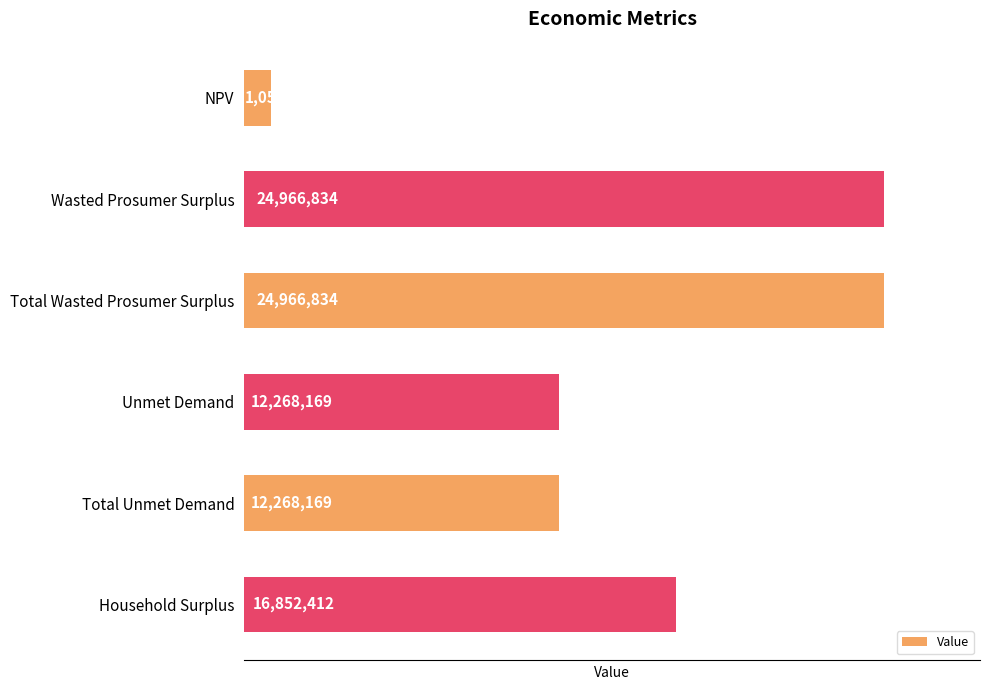

How many bars are there in total?

6